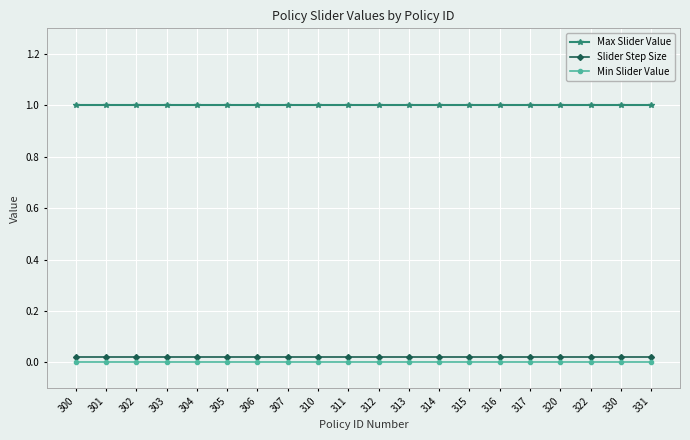

What is the difference between the highest and lowest values at 313?

1.0